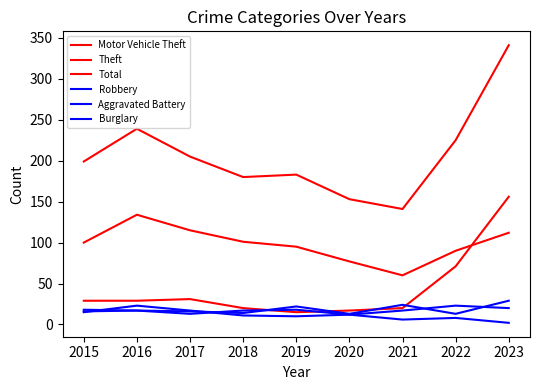

Which has a higher value, 2016 or 2018?

2016